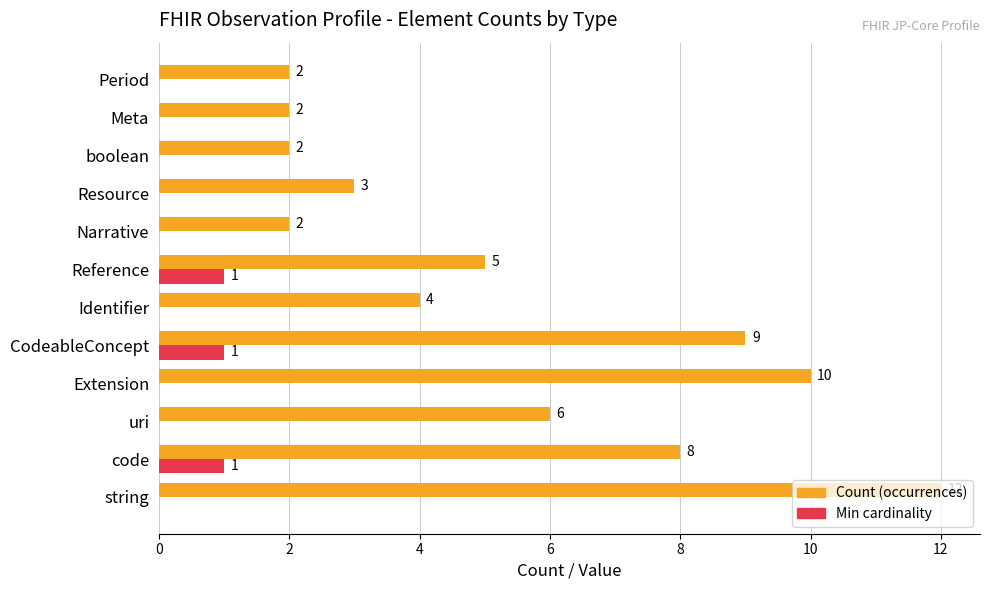

What is the total value across all series at uri?

6